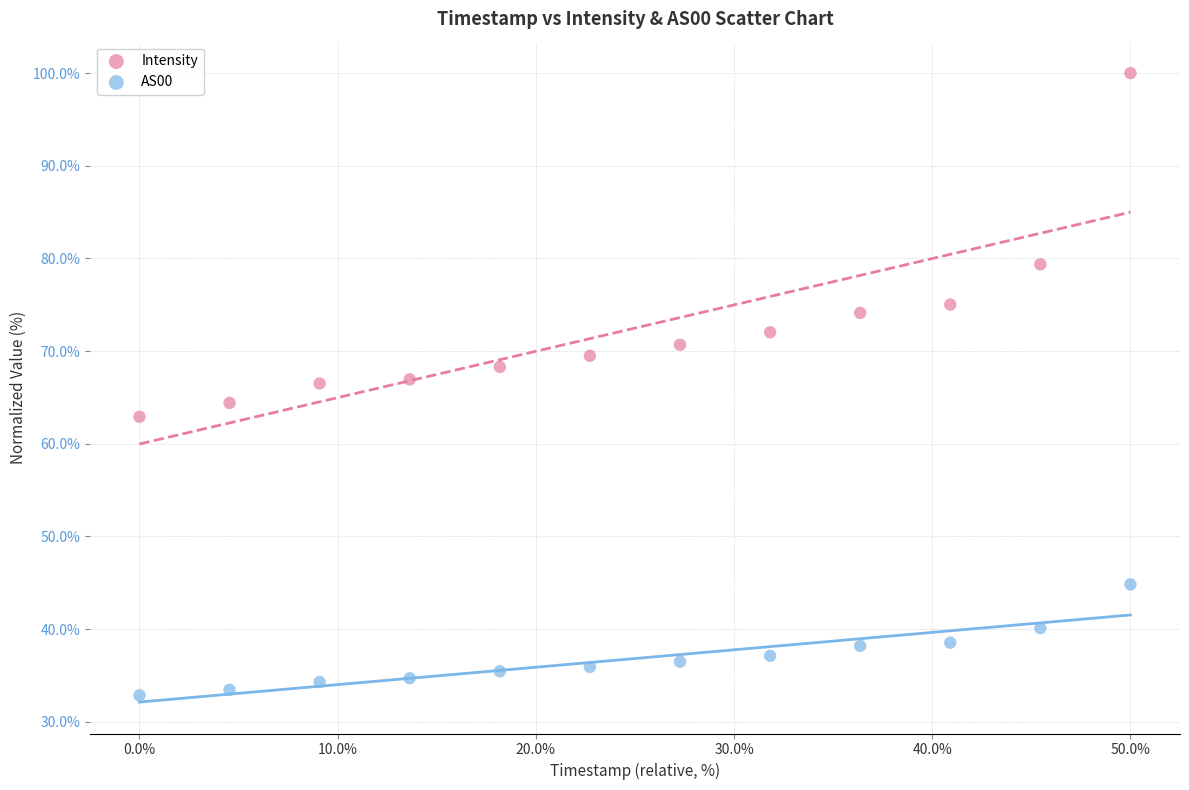

What is the X range (max minus min) for the scatter plot?

50.0